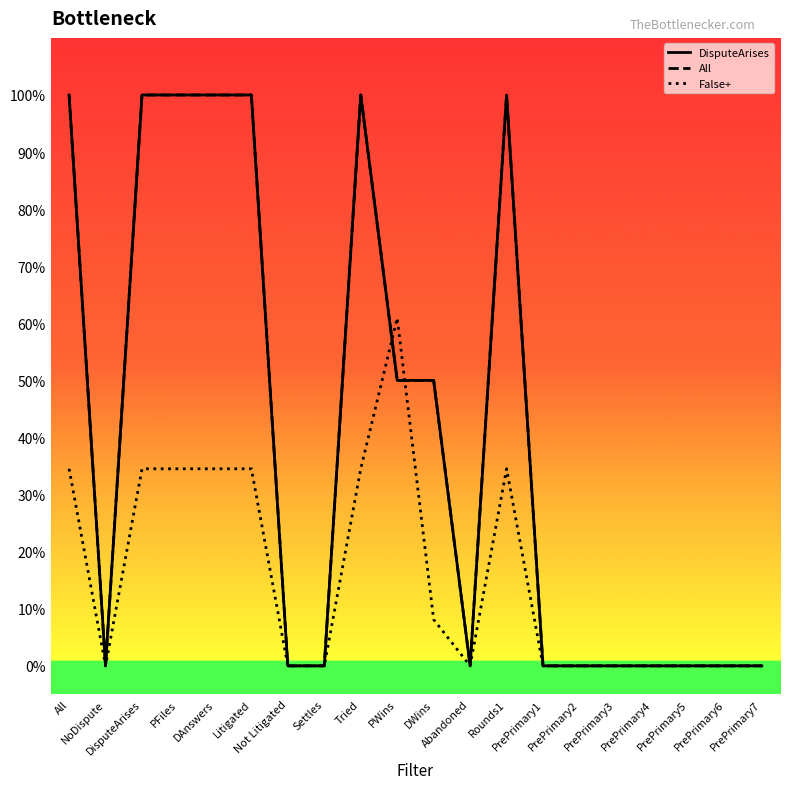

Does the chart display data point markers on the line(s)?

No